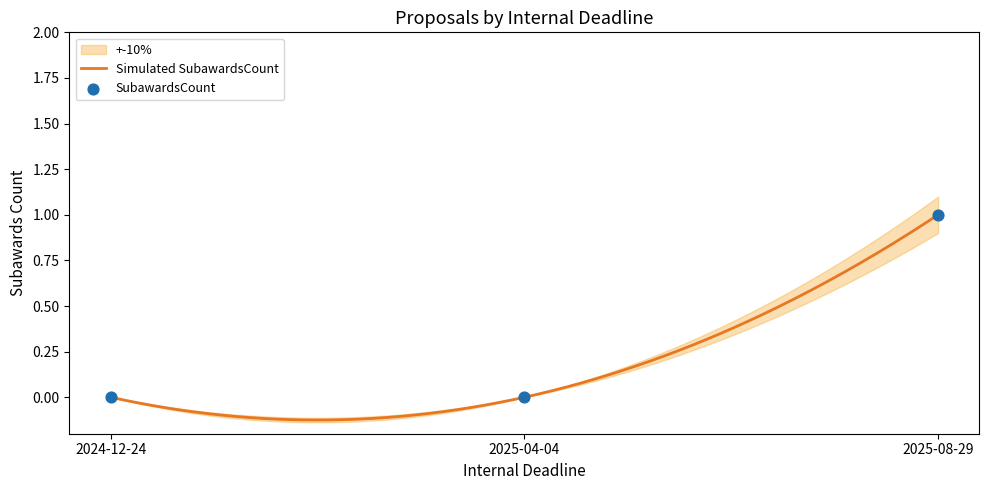

What is the change in value from 2024-12-24 to 2025-08-29?

+1